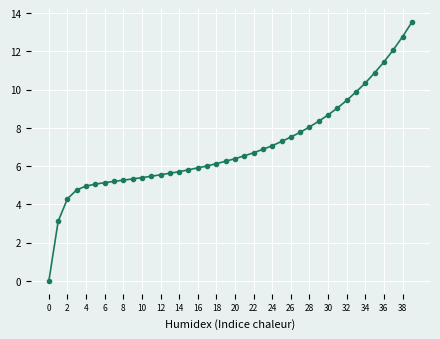

What is the greatest value displayed?

13.5